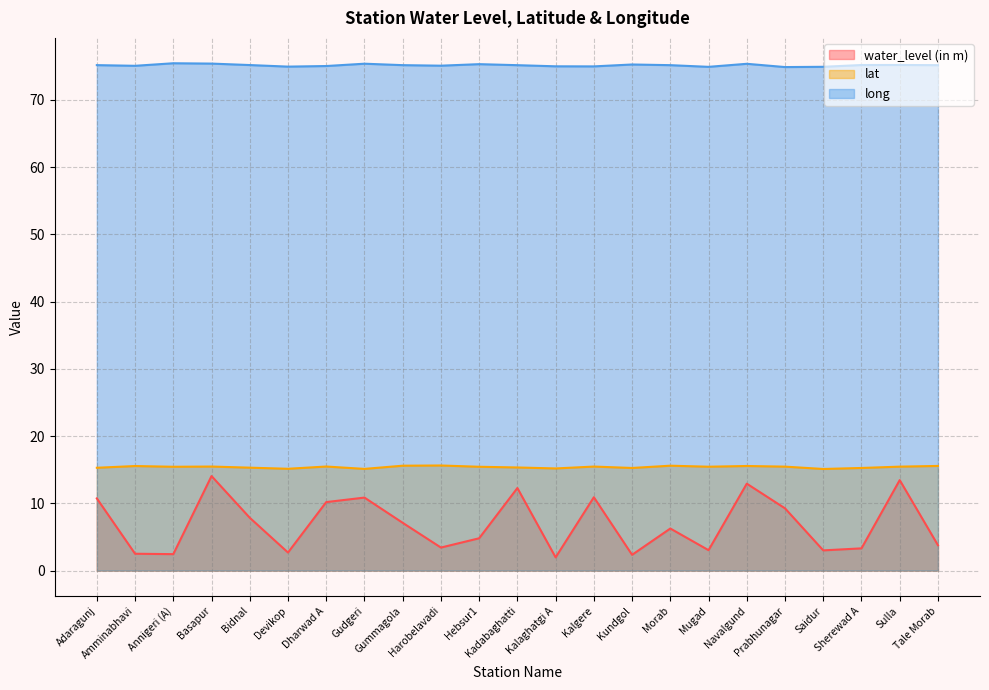

Which series has the largest range (max minus min)?

water_level (in m)